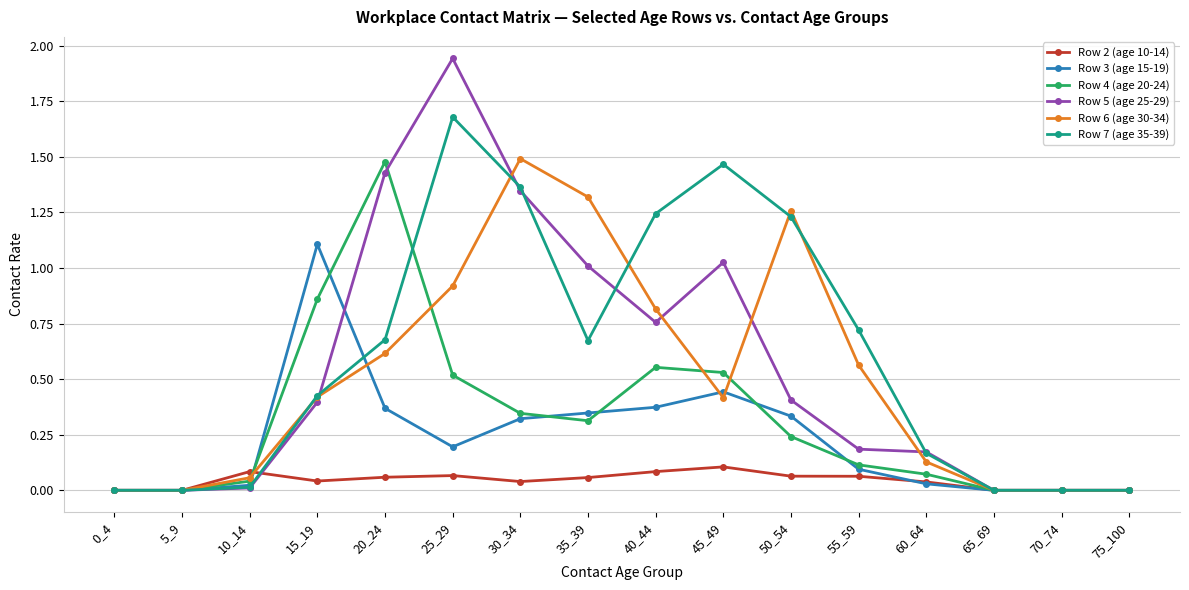

At which label does Row 5 (age 25-29) reach its peak?

25_29